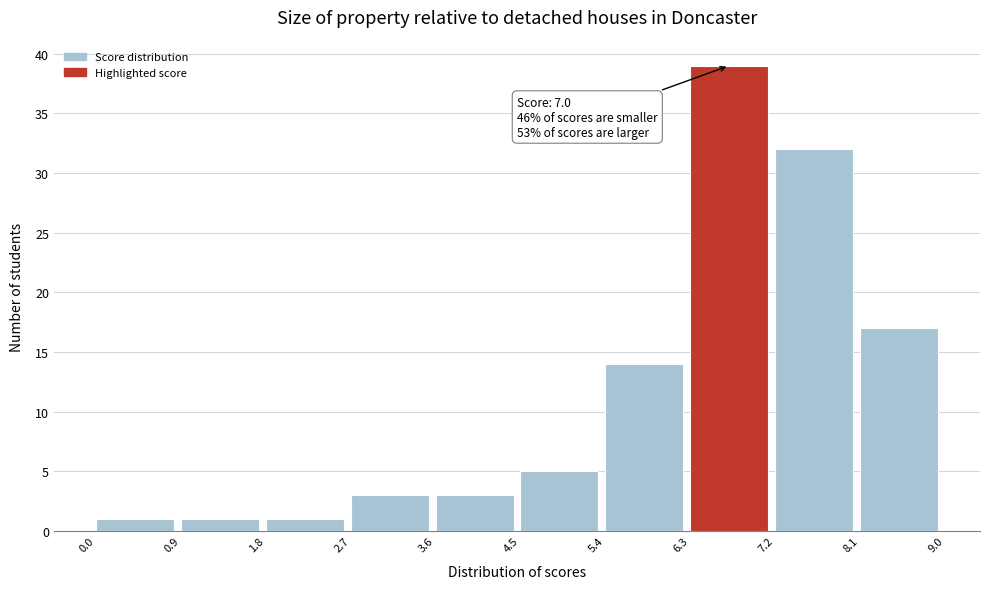

Over which range of the x-axis is the bar tallest?

6.3 to 7.2